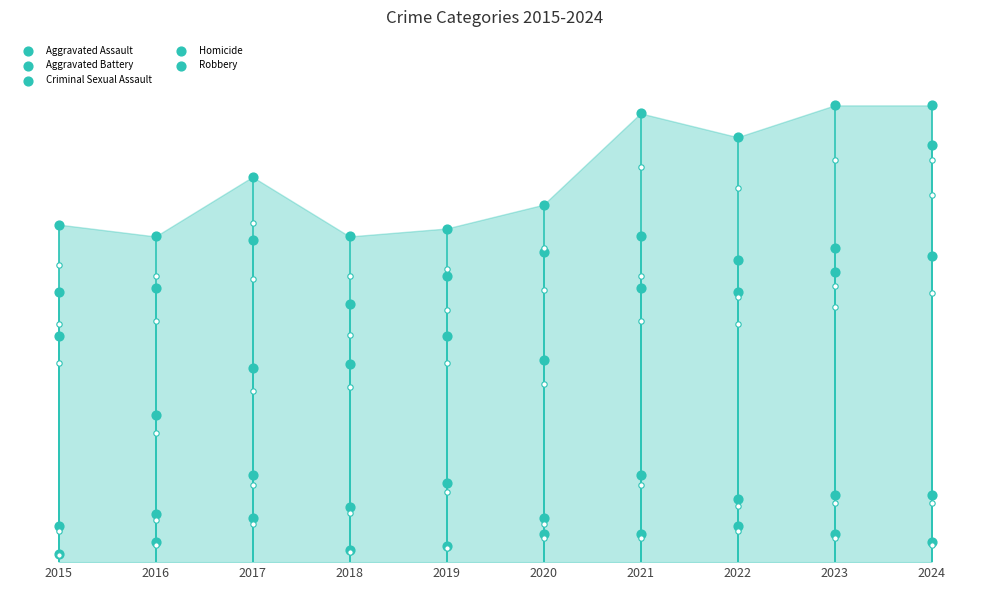

Is the value of Aggravated Assault at 2024 greater than the value of Criminal Sexual Assault at 2018?

Yes